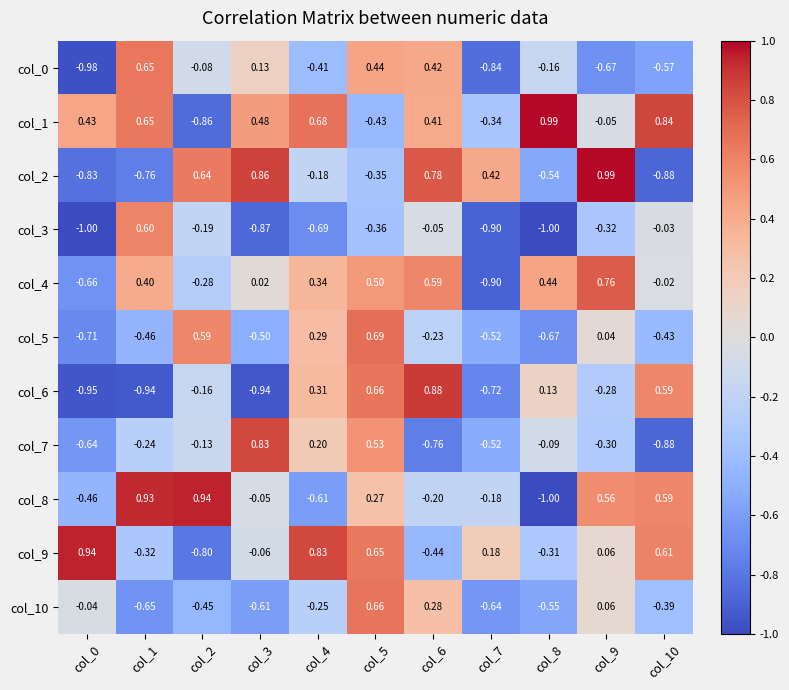

How many series are shown in this chart?

11